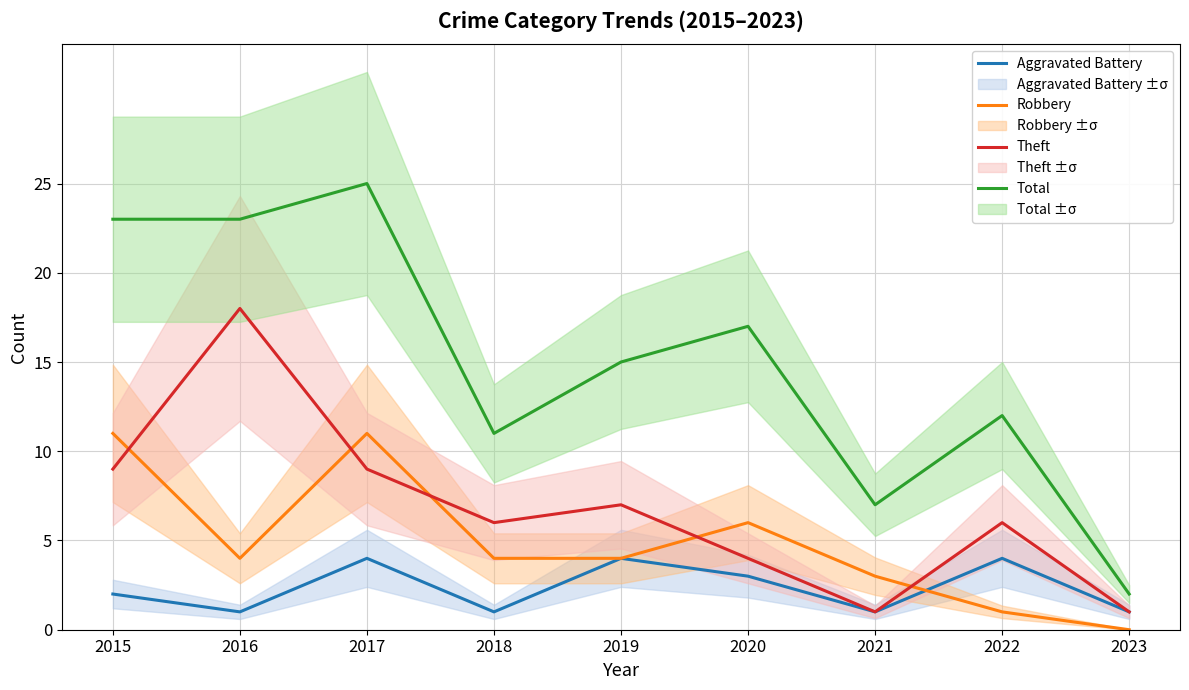

Reading left to right, extract all data points from this chart.

Aggravated Battery: 2015=2	2016=1	2017=4	2018=1	2019=4	2020=3	2021=1	2022=4	2023=1
Robbery: 2015=11	2016=4	2017=11	2018=4	2019=4	2020=6	2021=3	2022=1	2023=0
Theft: 2015=9	2016=18	2017=9	2018=6	2019=7	2020=4	2021=1	2022=6	2023=1
Total: 2015=23	2016=23	2017=25	2018=11	2019=15	2020=17	2021=7	2022=12	2023=2